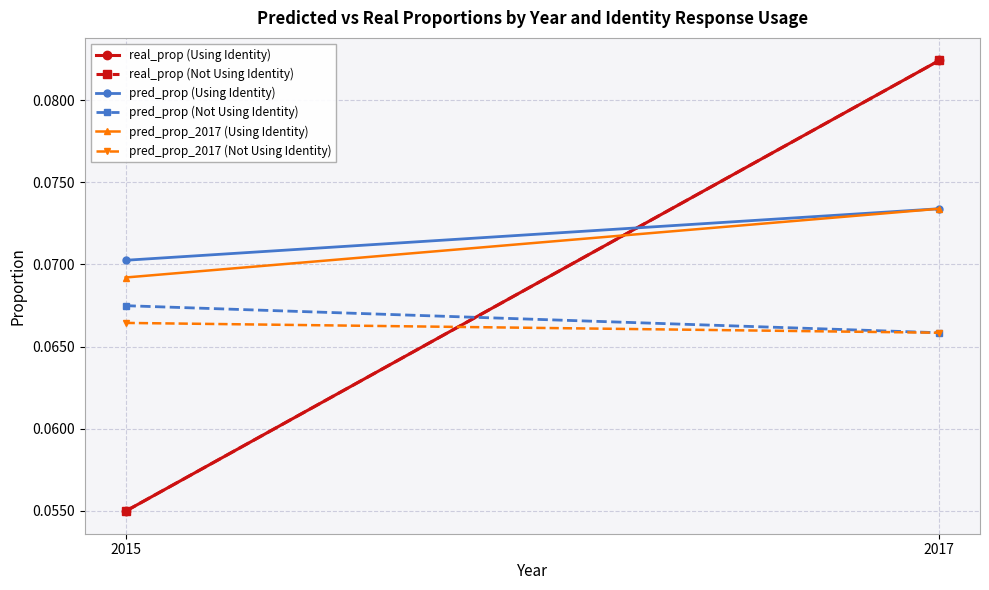

What is the value of the pred_prop_2017 (Using Identity) point at the 2nd from the left?

0.1